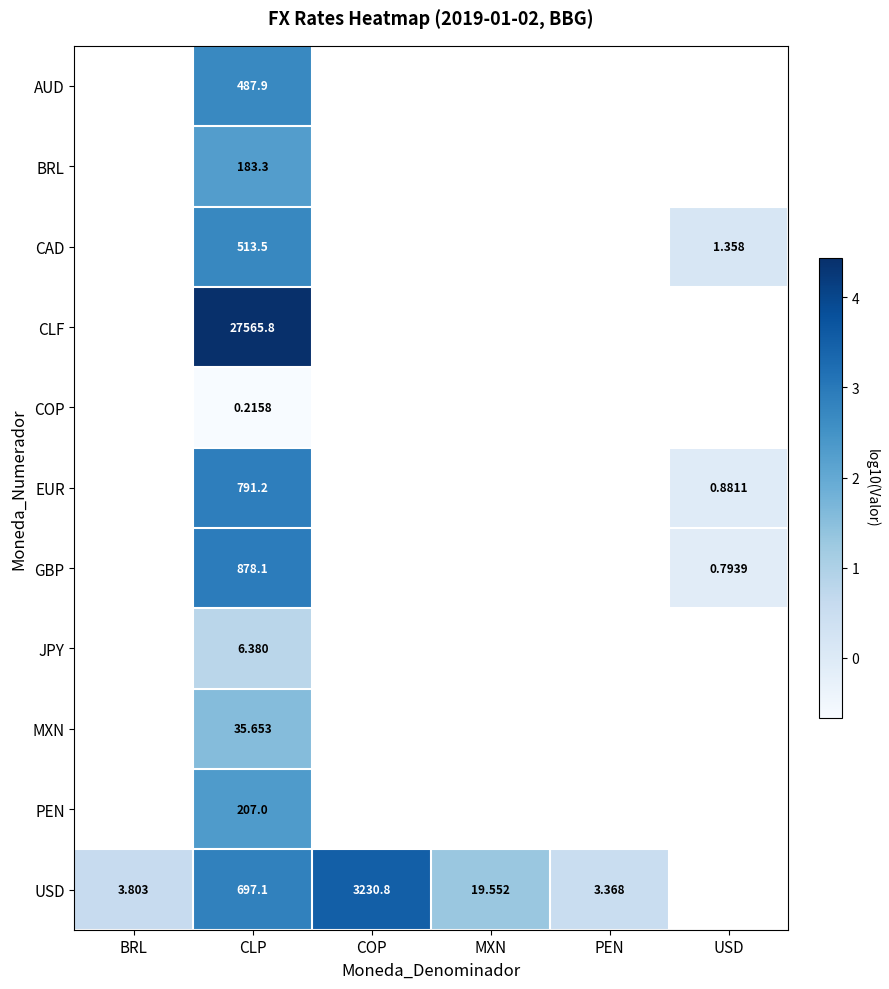

At which category is the sum across all series the highest?

CLP